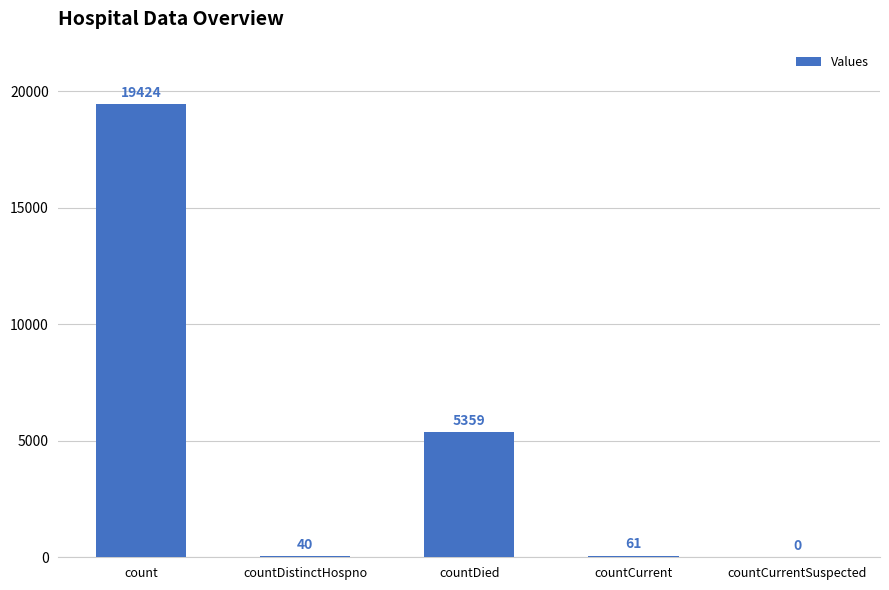

The value at count is 28447. True or false?

False